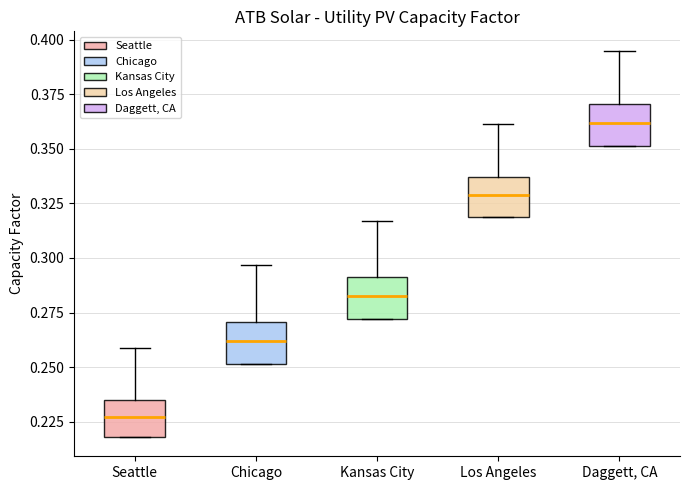

Reading left to right, transcribe this box plot: for each box, give where its median line is, the range the box spans, and where its two whiskers end, as read against the y-axis. The values are not printed on the chart, so give them approximately, as read against the axis.

Seattle: median 0.225, box 0.220 to 0.235, whiskers 0.220 to 0.260
Chicago: median 0.260, box 0.250 to 0.270, whiskers 0.250 to 0.295
Kansas City: median 0.285, box 0.270 to 0.290, whiskers 0.270 to 0.315
Los Angeles: median 0.330, box 0.320 to 0.335, whiskers 0.320 to 0.360
Daggett, CA: median 0.360, box 0.350 to 0.370, whiskers 0.350 to 0.395